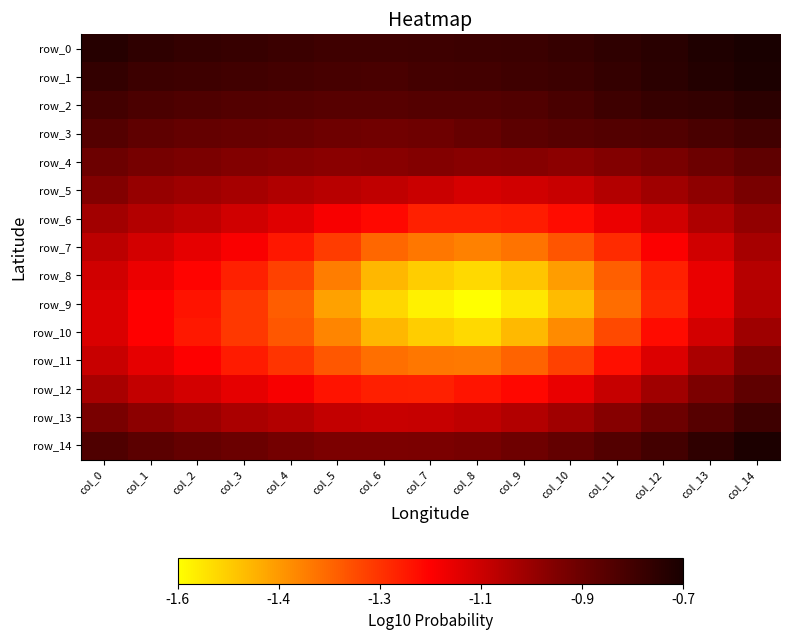

Which series changed the most between col_1 and col_4?

row_9